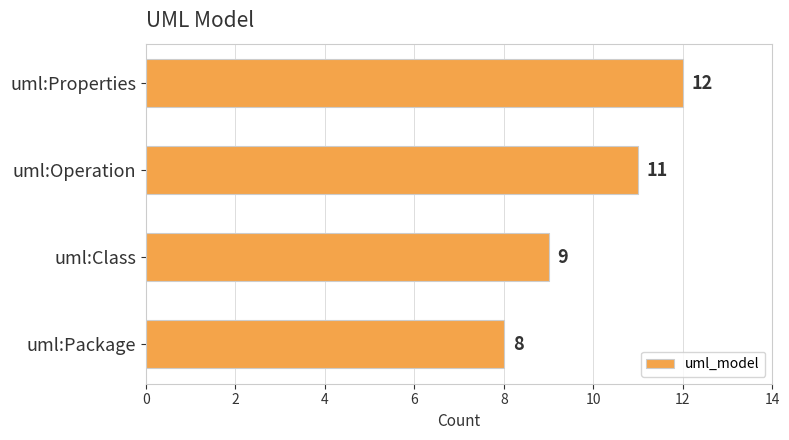

List the labels in order of value, largest first.

uml:Properties, uml:Operation, uml:Class, uml:Package